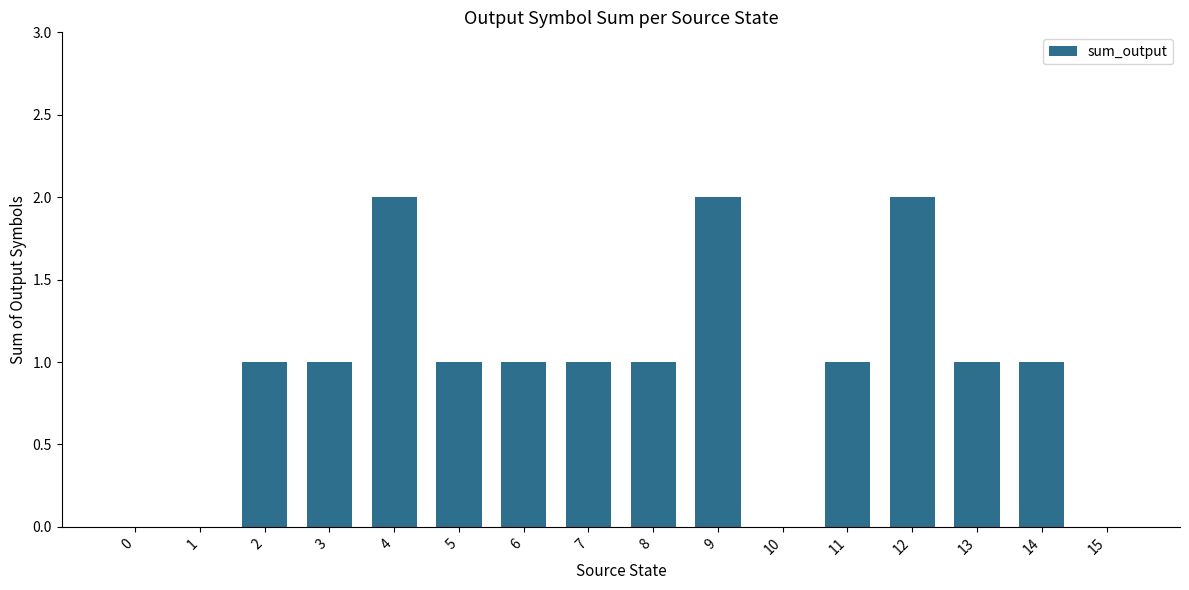

What is the ratio of the value at 3 to the value at 7?

1.0